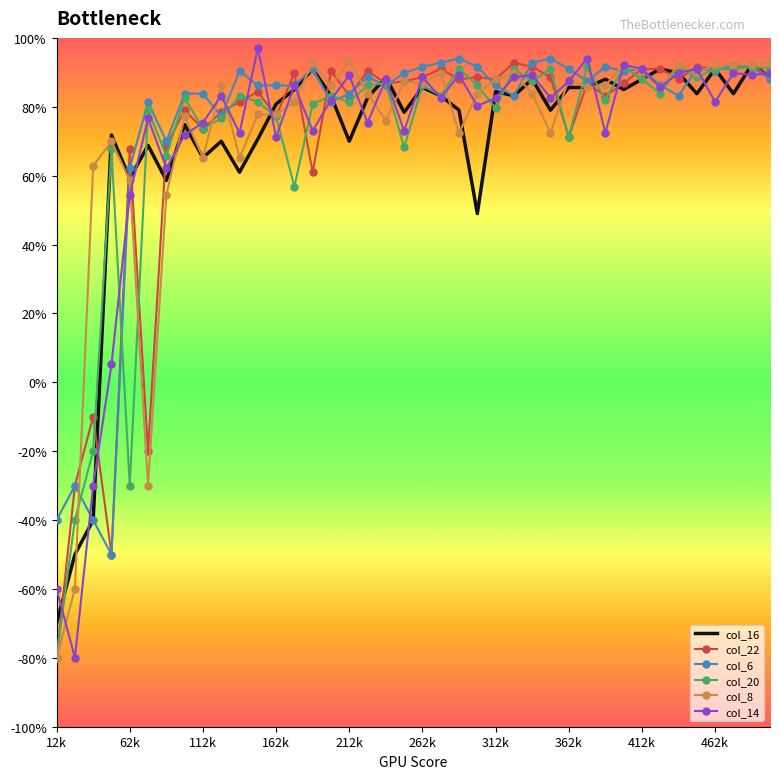

What is the maximum value for col_14?

97.0